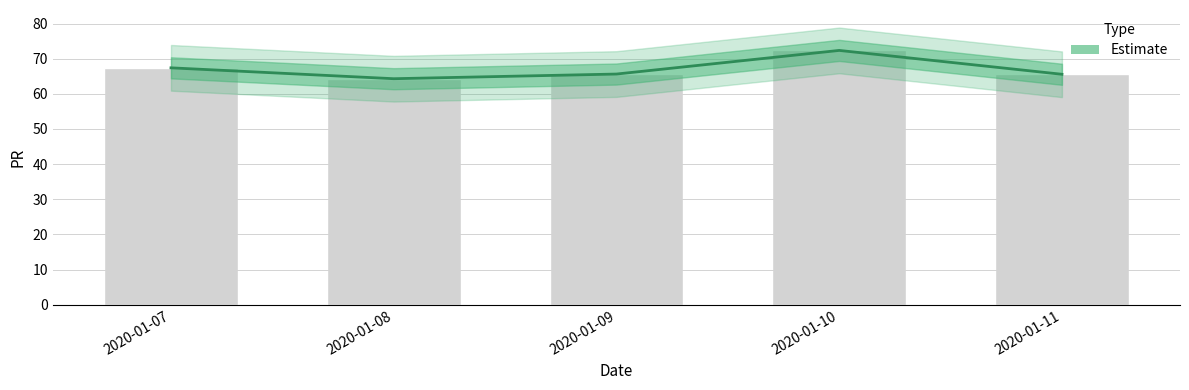

At which category does the chart reach its peak across all series?

2020-01-10